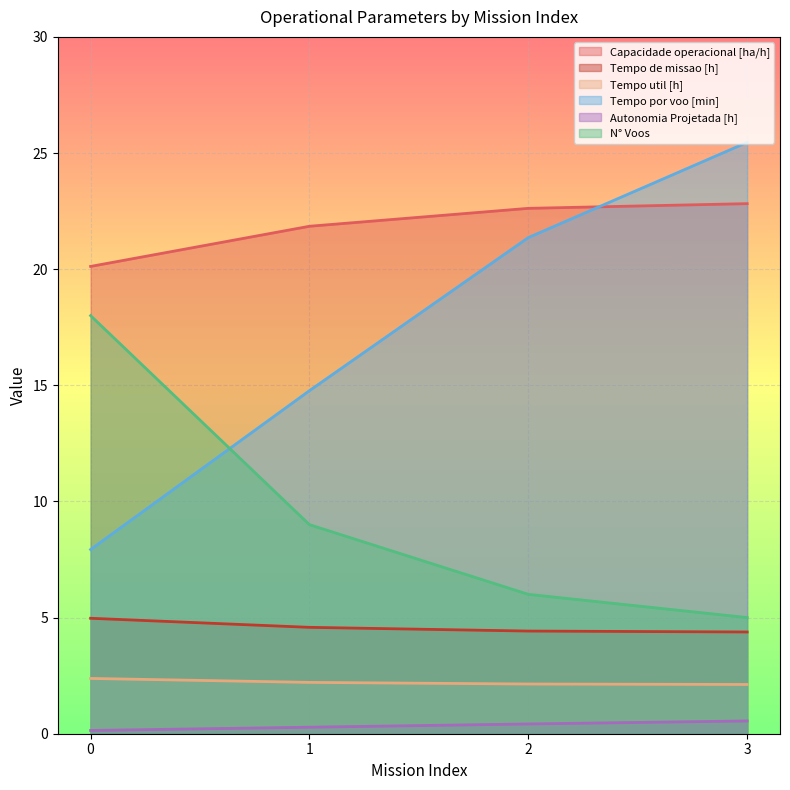

The value of Tempo util [h] at 1 is 2.2. True or false?

True